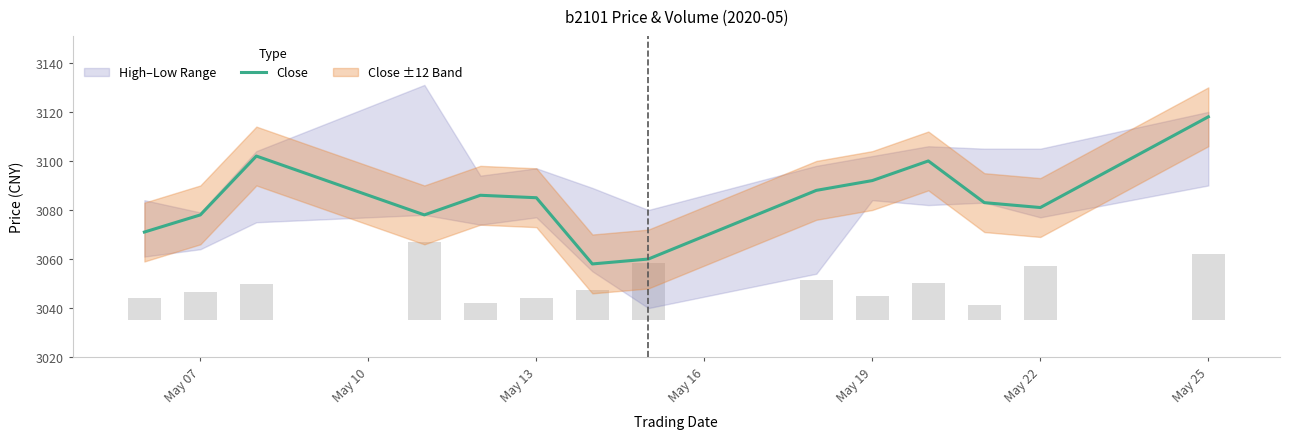

What is the value of the 3rd bar from the left?

3102